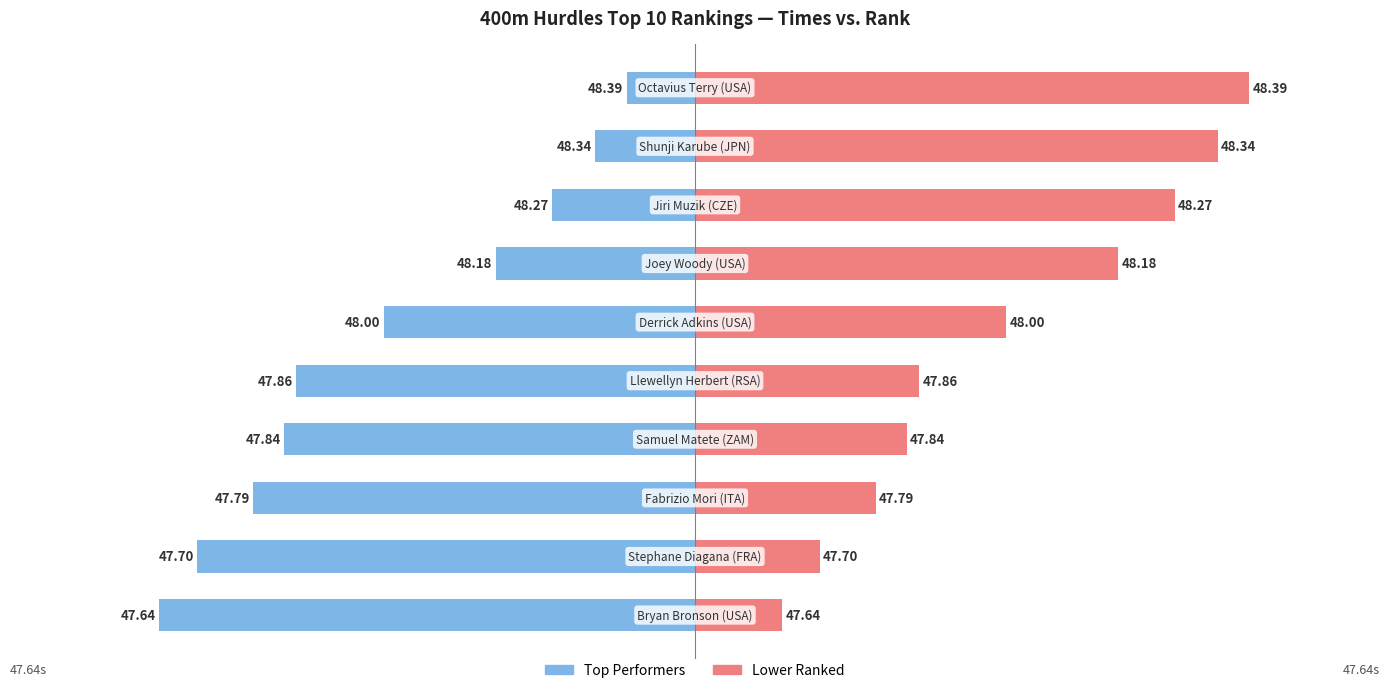

Is the value of Time margin from 47.50s at 3 greater than the value of Rank (lower is better) at 9?

Yes